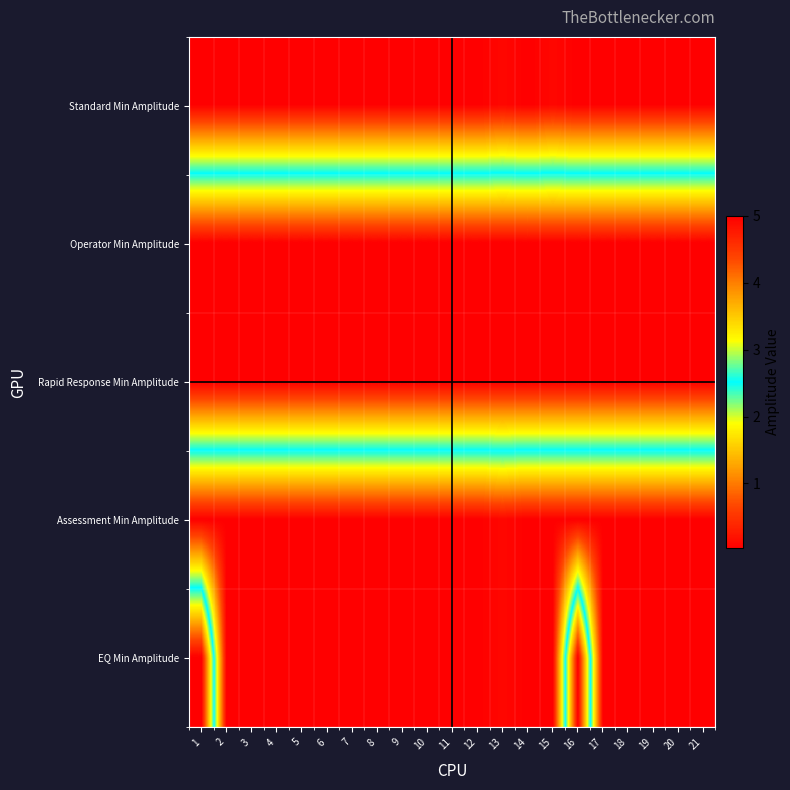

Reading left to right, list all the values displayed in this chart.

Standard Min Amplitude: 1=0.0	2=0.0	3=0.0	4=0.0	5=0.0	6=0.0	7=0.0	8=0.0	9=0.0	10=0.0	11=0.0	12=0.0	13=0.1	14=0.0	15=0.1	16=0.0	17=0.0	18=0.0	19=0.0	20=0.0	21=0.0
Operator Min Amplitude: 1=5.0	2=5.0	3=5.0	4=5.0	5=5.0	6=5.0	7=5.0	8=5.0	9=5.0	10=5.0	11=5.0	12=5.0	13=5.0	14=5.0	15=5.0	16=5.0	17=5.0	18=5.0	19=5.0	20=5.0	21=5.0
Rapid Response Min Amplitude: 1=5.0	2=5.0	3=5.0	4=5.0	5=5.0	6=5.0	7=5.0	8=5.0	9=5.0	10=5.0	11=5.0	12=5.0	13=5.0	14=5.0	15=5.0	16=5.0	17=5.0	18=5.0	19=5.0	20=5.0	21=5.0
Assessment Min Amplitude: 1=0.0	2=0.0	3=0.0	4=0.0	5=0.0	6=0.0	7=0.0	8=0.0	9=0.0	10=0.0	11=0.0	12=0.0	13=0.1	14=0.0	15=0.0	16=0.0	17=0.0	18=0.0	19=0.0	20=0.0	21=0.0
EQ Min Amplitude: 1=5.0	2=0.0	3=0.0	4=0.0	5=0.0	6=0.0	7=0.0	8=0.0	9=0.0	10=0.0	11=0.0	12=0.0	13=0.1	14=0.0	15=0.0	16=5.0	17=0.0	18=0.0	19=0.0	20=0.0	21=0.0